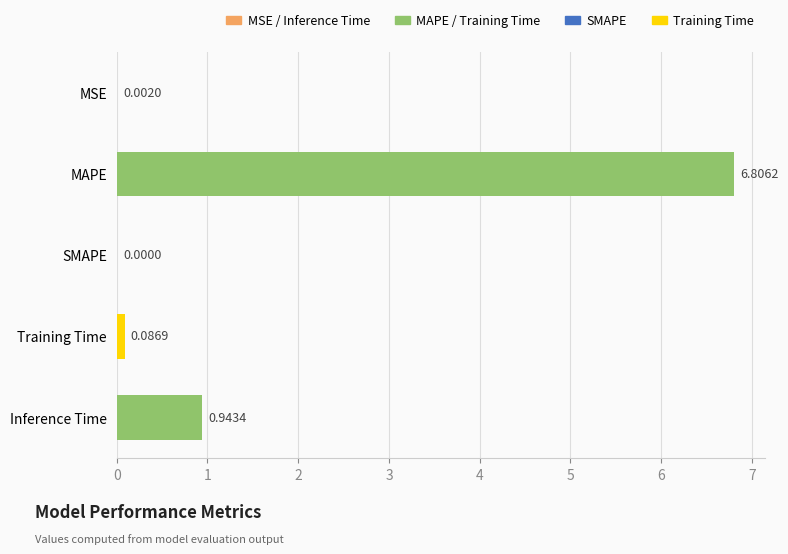

What is the maximum value shown in the chart?

6.8